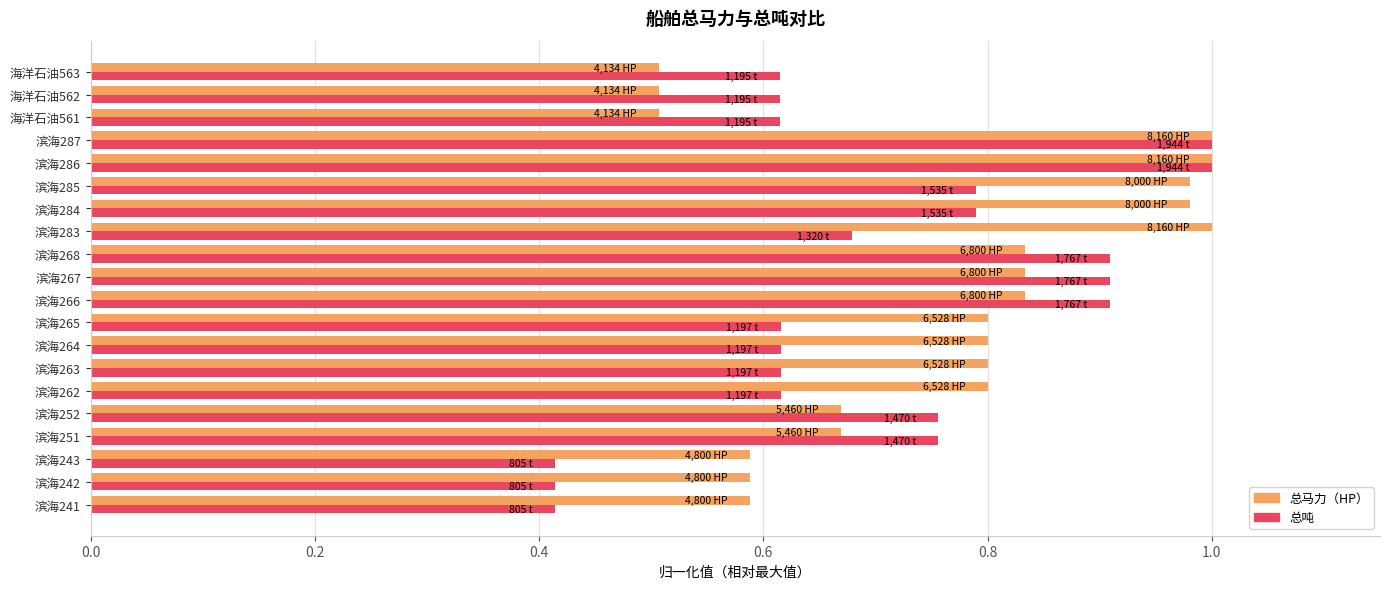

Is it true that 总马力（HP） equals 0.3 at 海洋石油563?

False